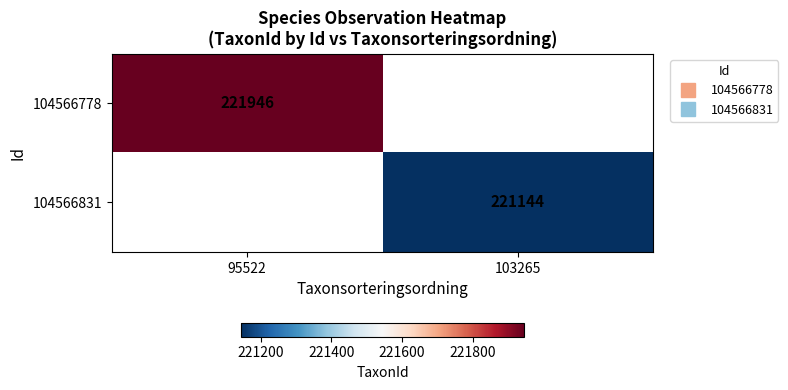

What is the greatest value displayed?

221946.0